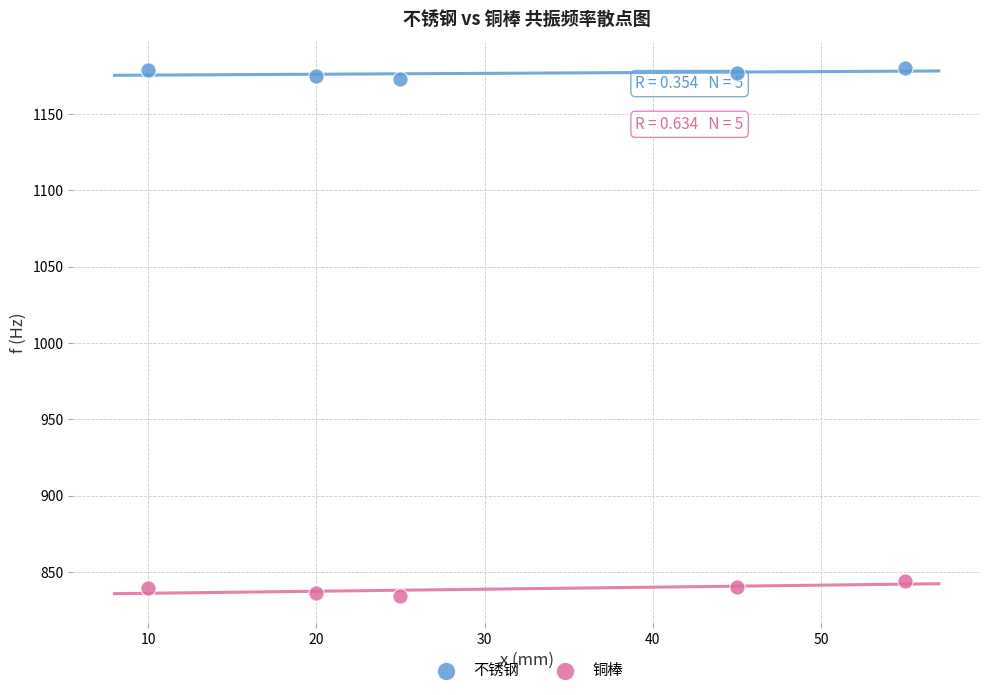

Which series reaches the maximum Y coordinate?

不锈钢